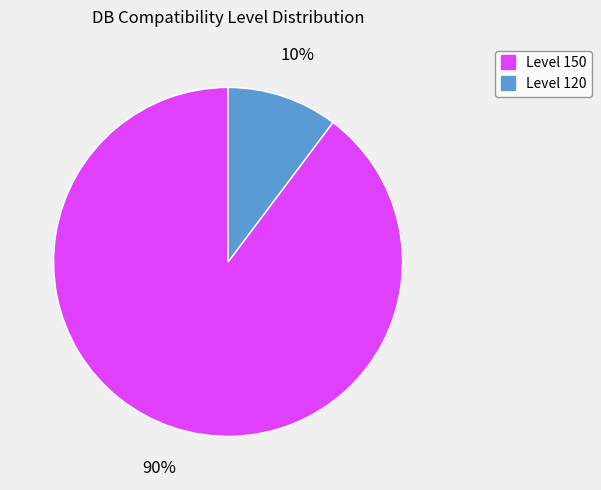

To the nearest percent, what is the average slice percentage?

50%